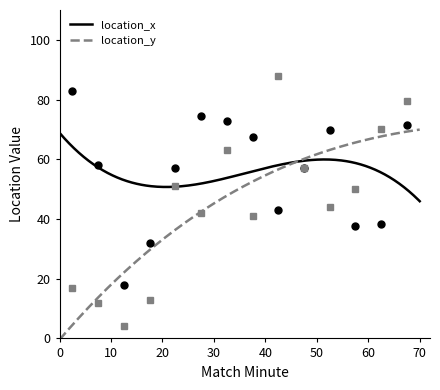

The value of location_x at 11 is 72. True or false?

False